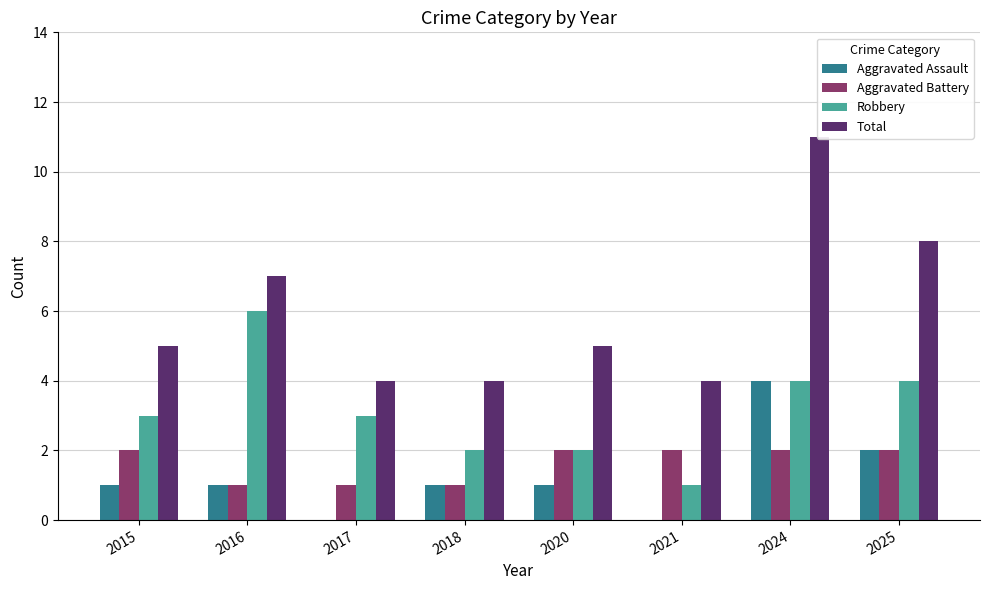

Which series has the widest spread of values?

Total